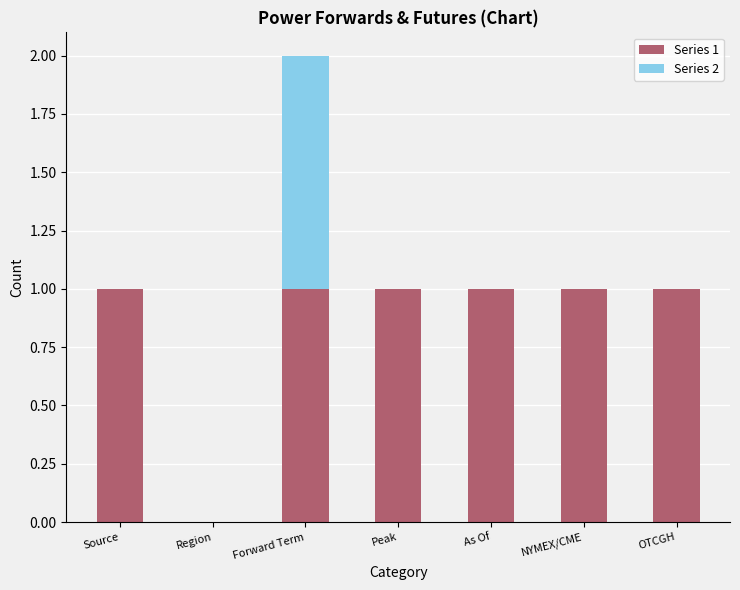

The value of Series 1 at Peak is 2. True or false?

False